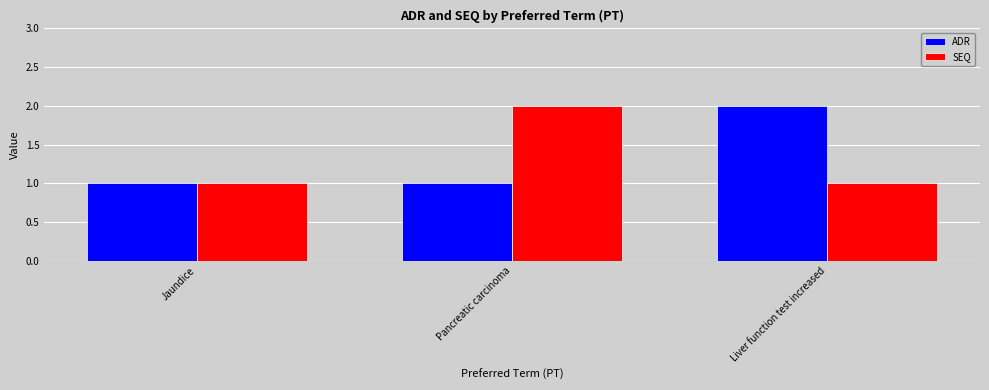

What is the difference between the maximum and second lowest values in the ADR series?

1